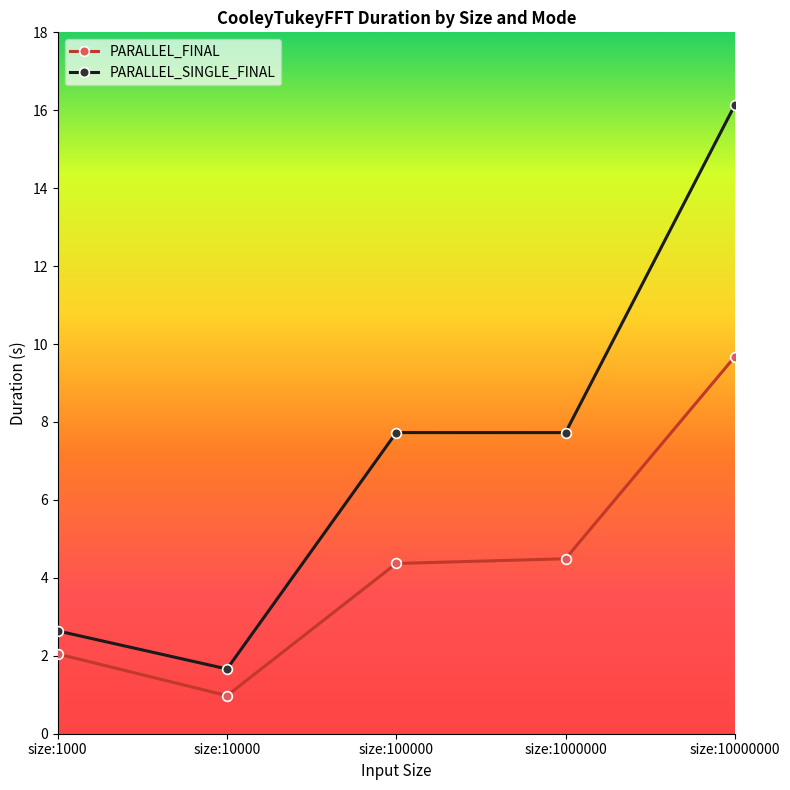

At which category is the sum across all series the highest?

size:10000000